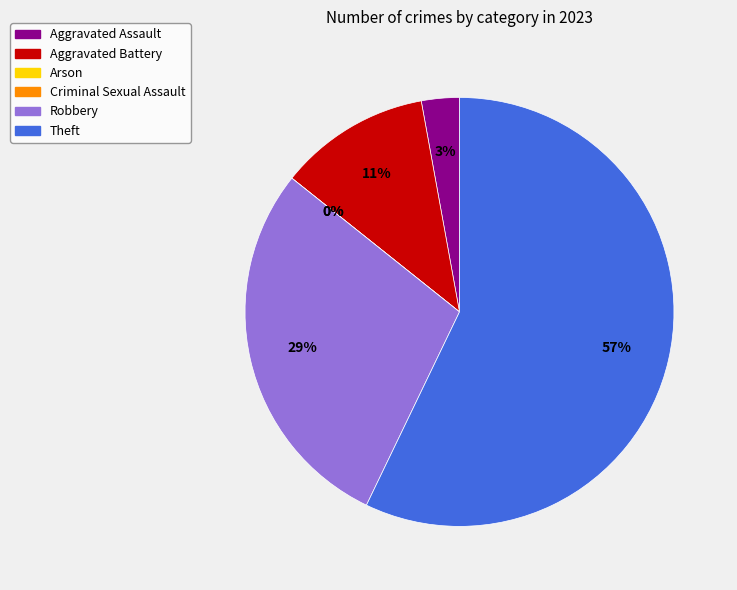

To the nearest percent, what percentage of the pie is Aggravated Assault?

3%